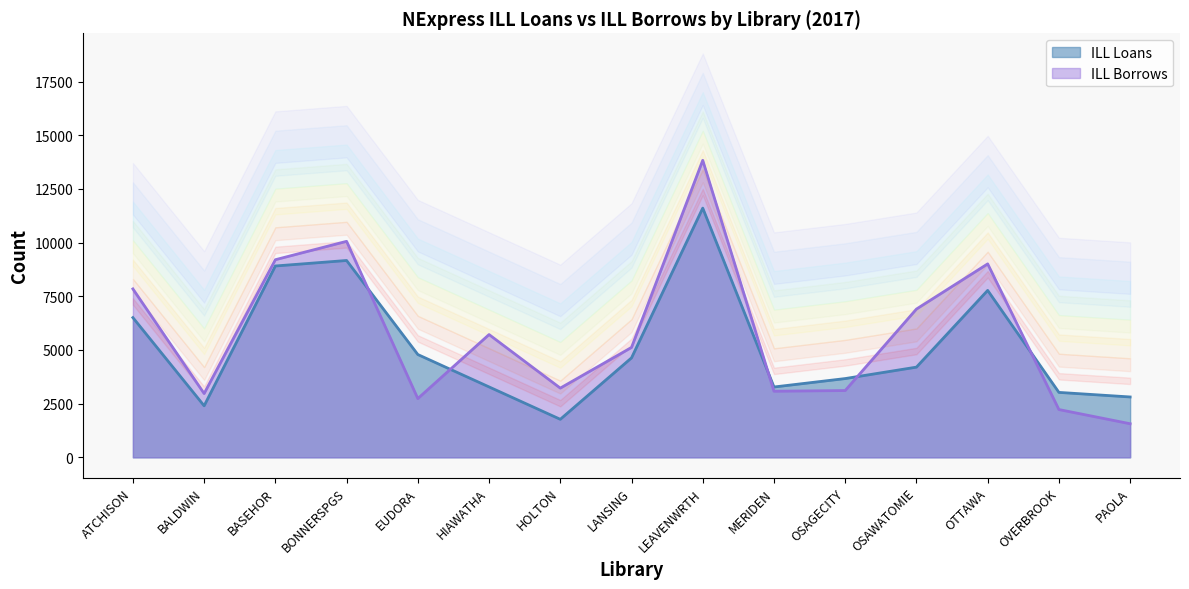

At how many categories does at least one series exceed 3244?

11